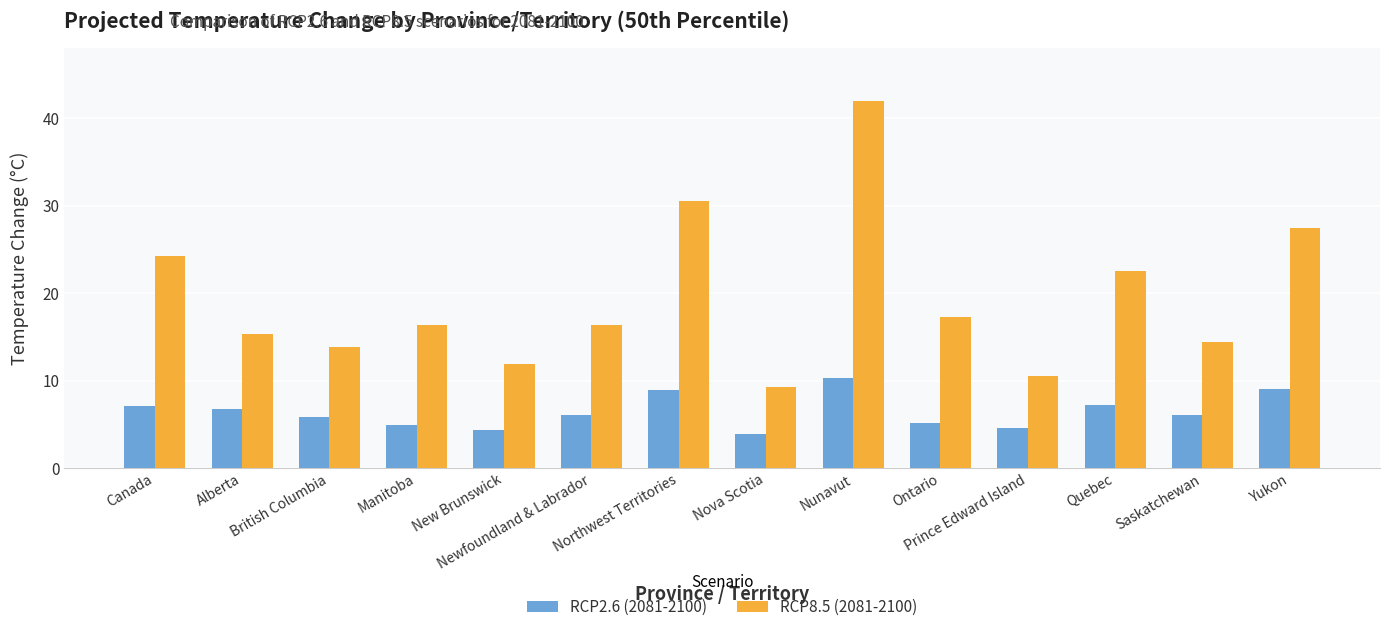

Which series has the largest total across all categories?

RCP8.5 (2081-2100)